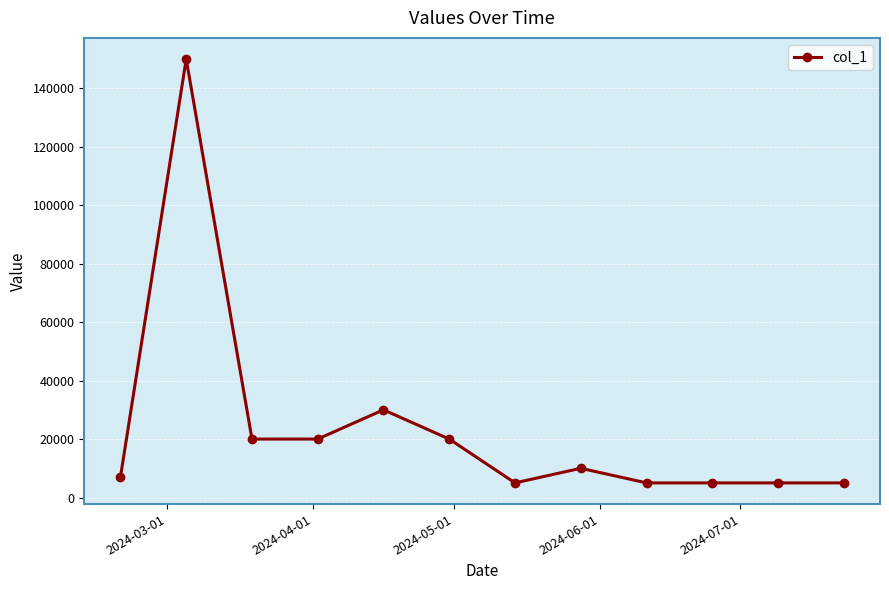

True or false: there are more than 0 points higher than both neighbors.

True